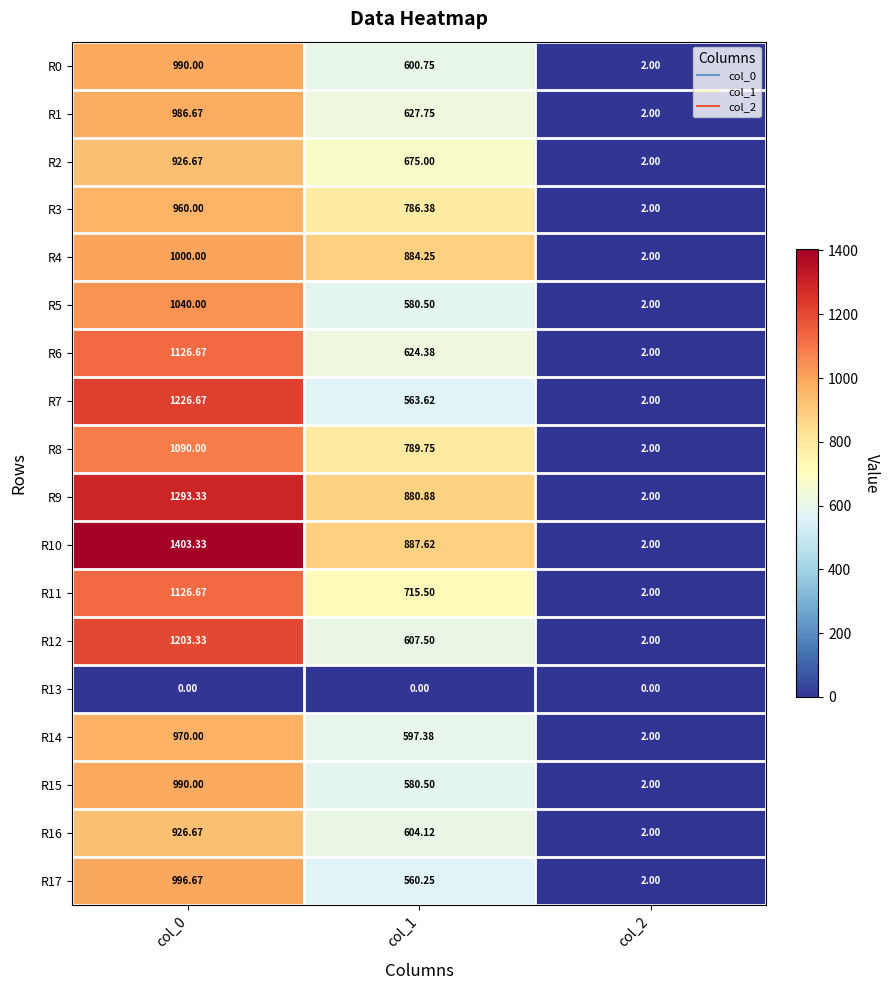

Is the value of R9 at col_2 greater than the value of R14 at col_1?

No